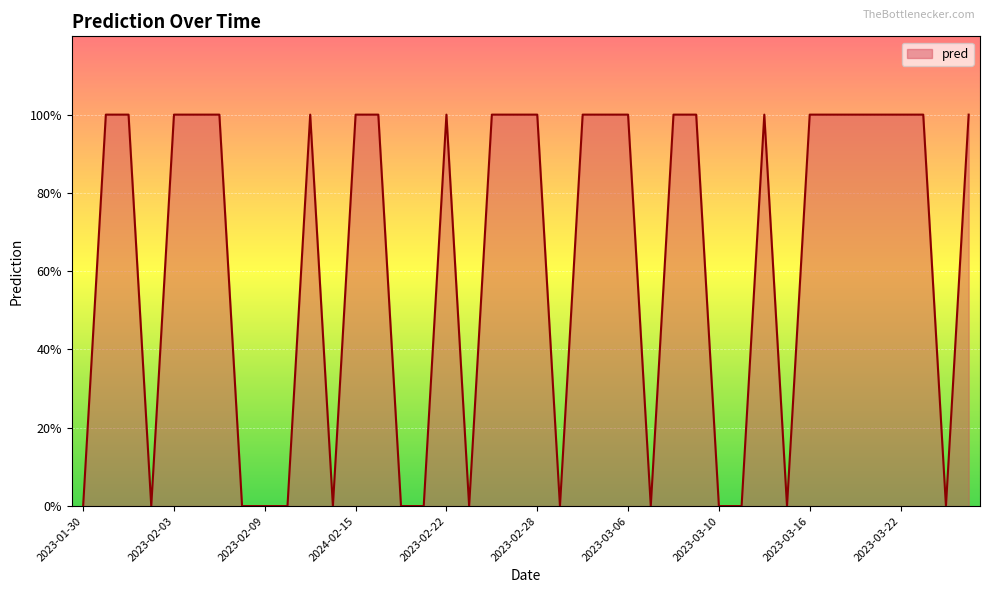

True or false: the data has more than 1 interior local peaks.

True